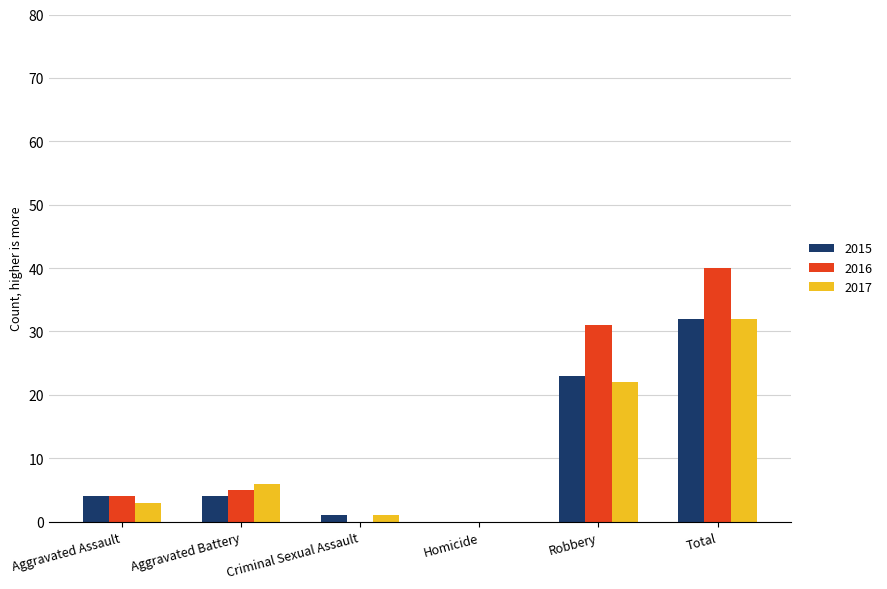

What value does the 2017 series have at Aggravated Battery, to the nearest 10?

10